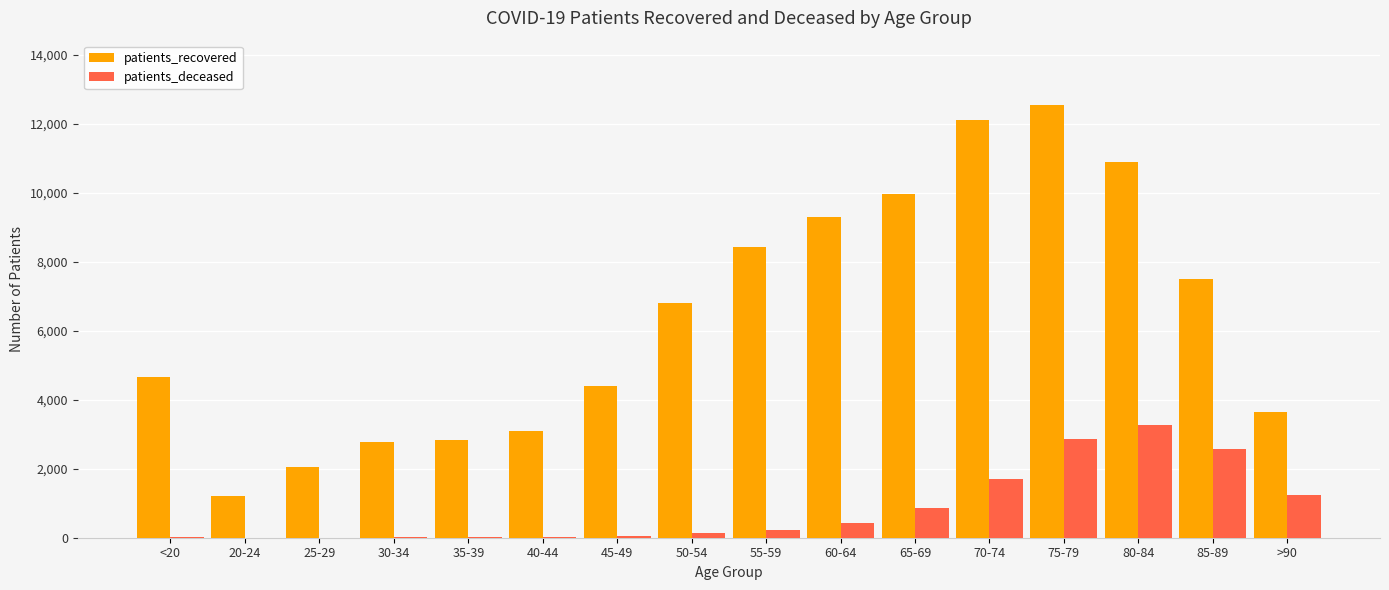

The value of patients_recovered at 20-24 is 2050. True or false?

False